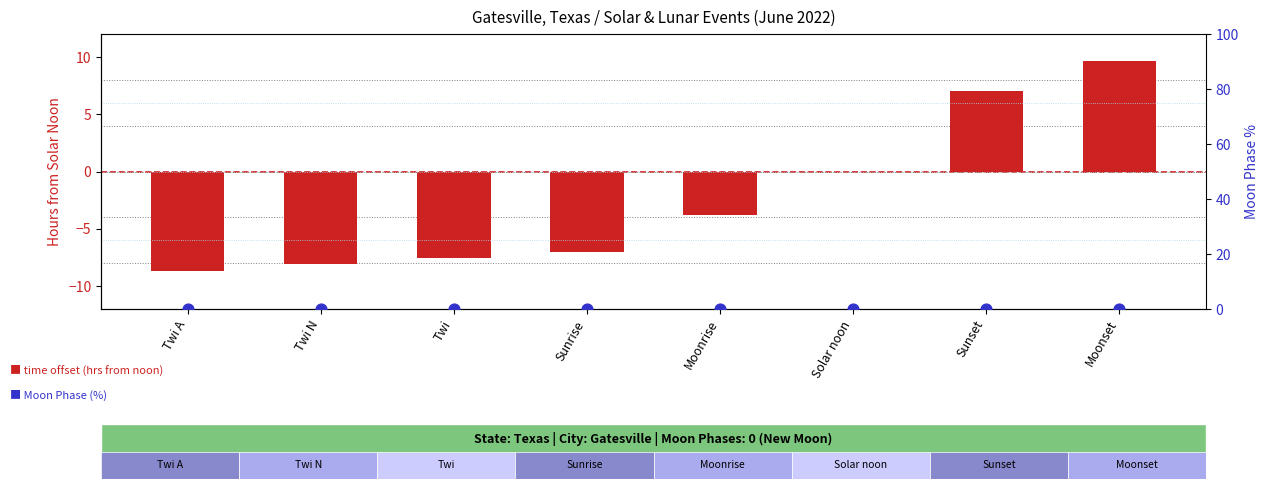

Which series has the largest total across all categories?

Moon Phase (%)